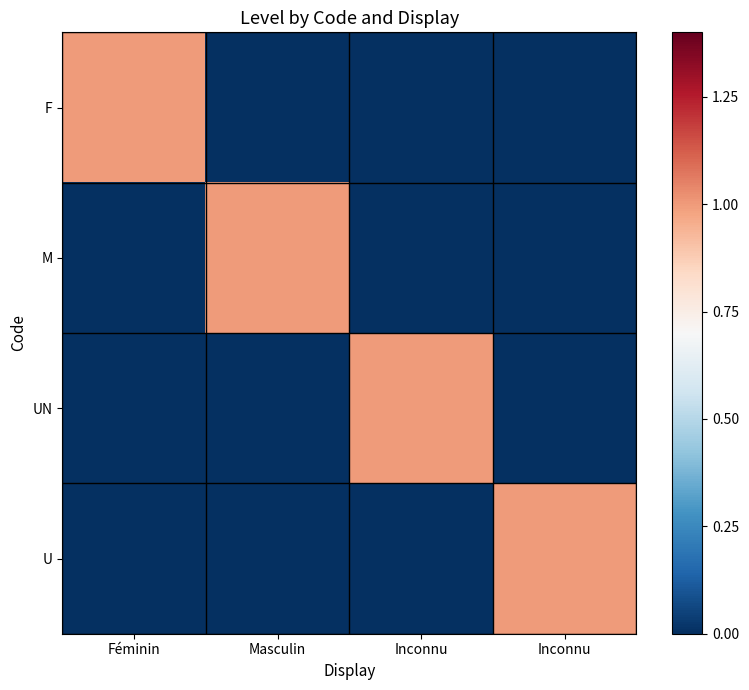

Reading left to right, list all the values displayed in this chart.

F: Féminin=1	Masculin=0	Inconnu=0	Inconnu=0
M: Féminin=0	Masculin=1	Inconnu=0	Inconnu=0
UN: Féminin=0	Masculin=0	Inconnu=1	Inconnu=0
U: Féminin=0	Masculin=0	Inconnu=0	Inconnu=1